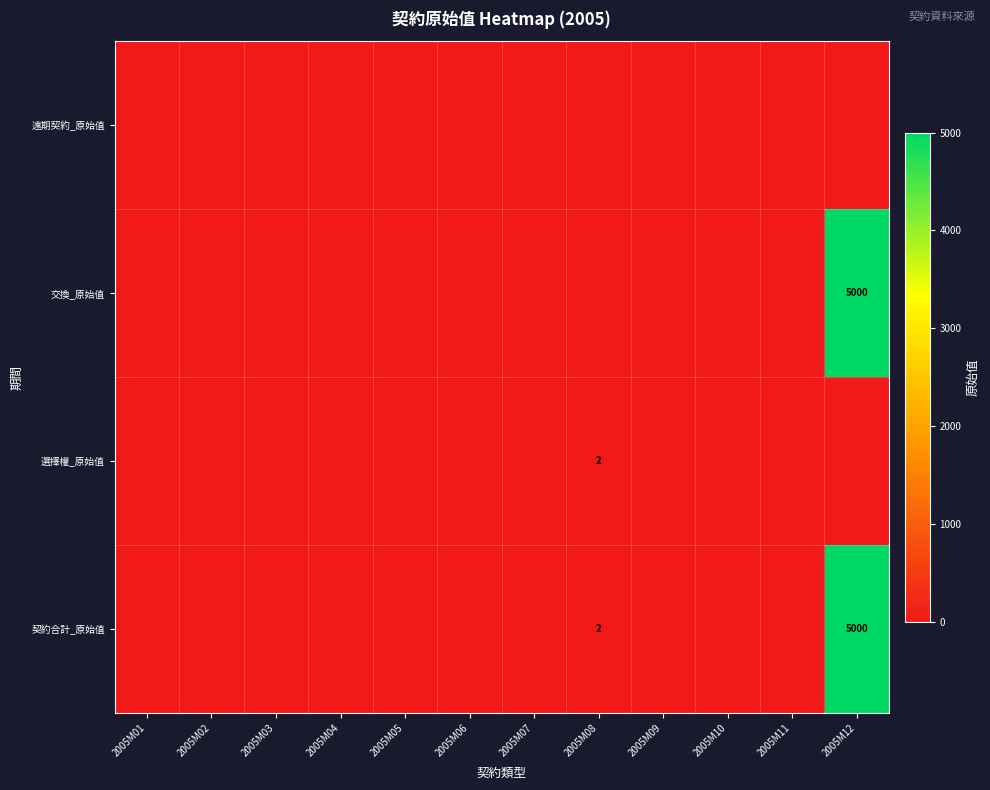

Is the value of 遠期契約_原始值 at 2005M11 greater than the value of 選擇權_原始值 at 2005M01?

No